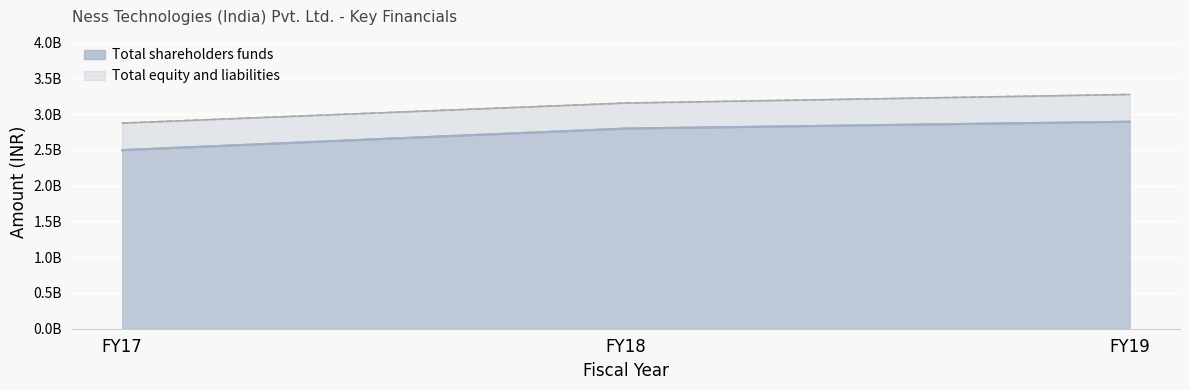

Reading left to right, transcribe all the data shown in this chart.

Total shareholders funds: 2496229000	2797567000	2892961000
Total equity and liabilities: 2873881000	3154314000	3274113000